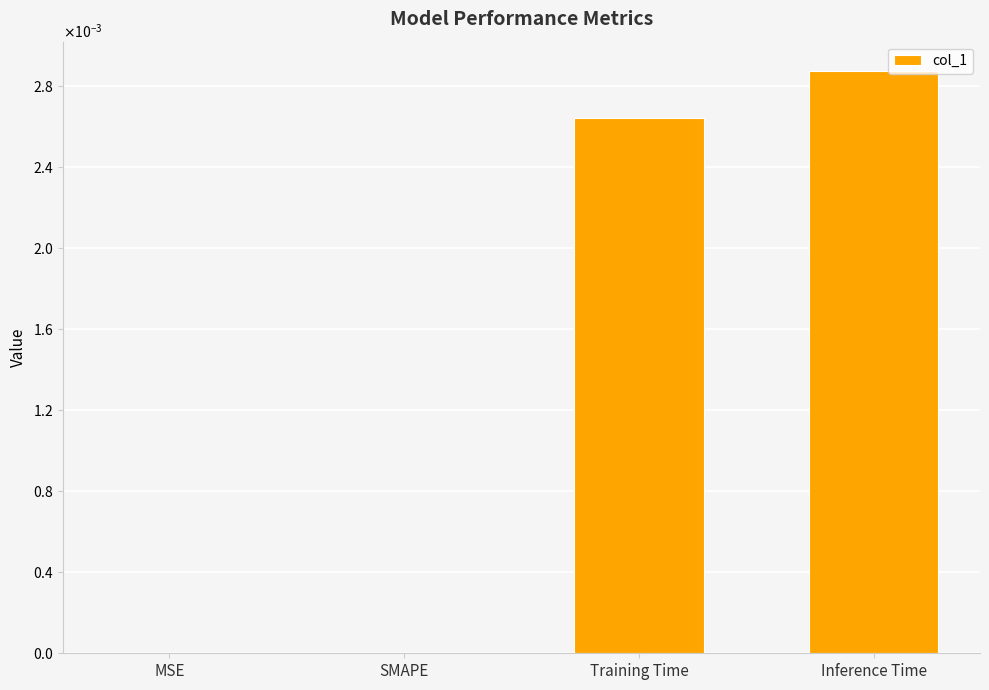

Is it true that the value at SMAPE is 0.0?

True